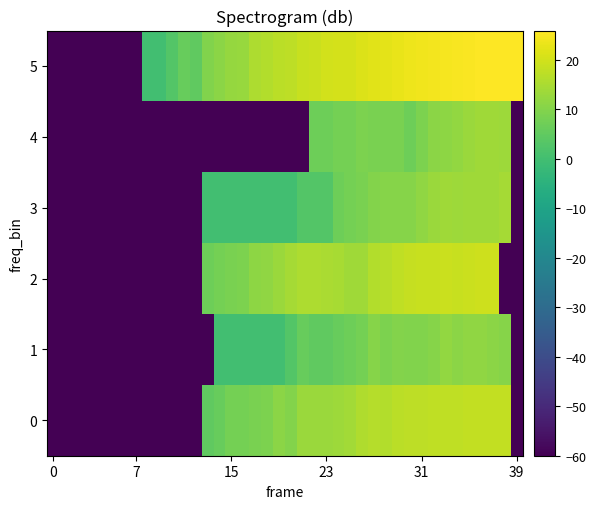

How many series are shown in this chart?

6